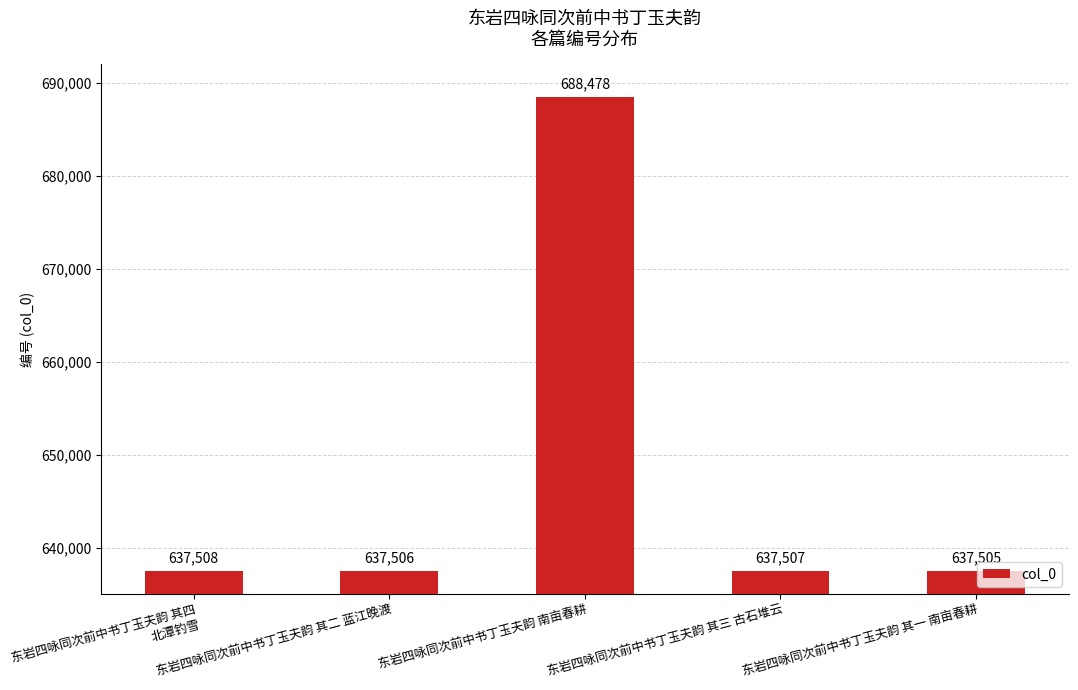

What is the label of the 5th bar from the right?

东岩四咏同次前中书丁玉夫韵 其四 北潭钓雪